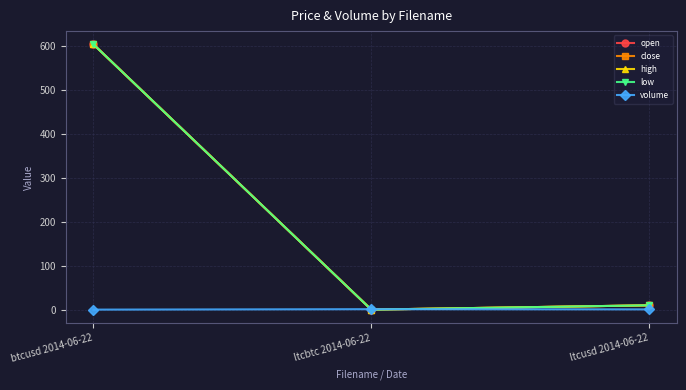

Between ltcbtc 2014-06-22 and ltcusd 2014-06-22, which is larger?

ltcusd 2014-06-22